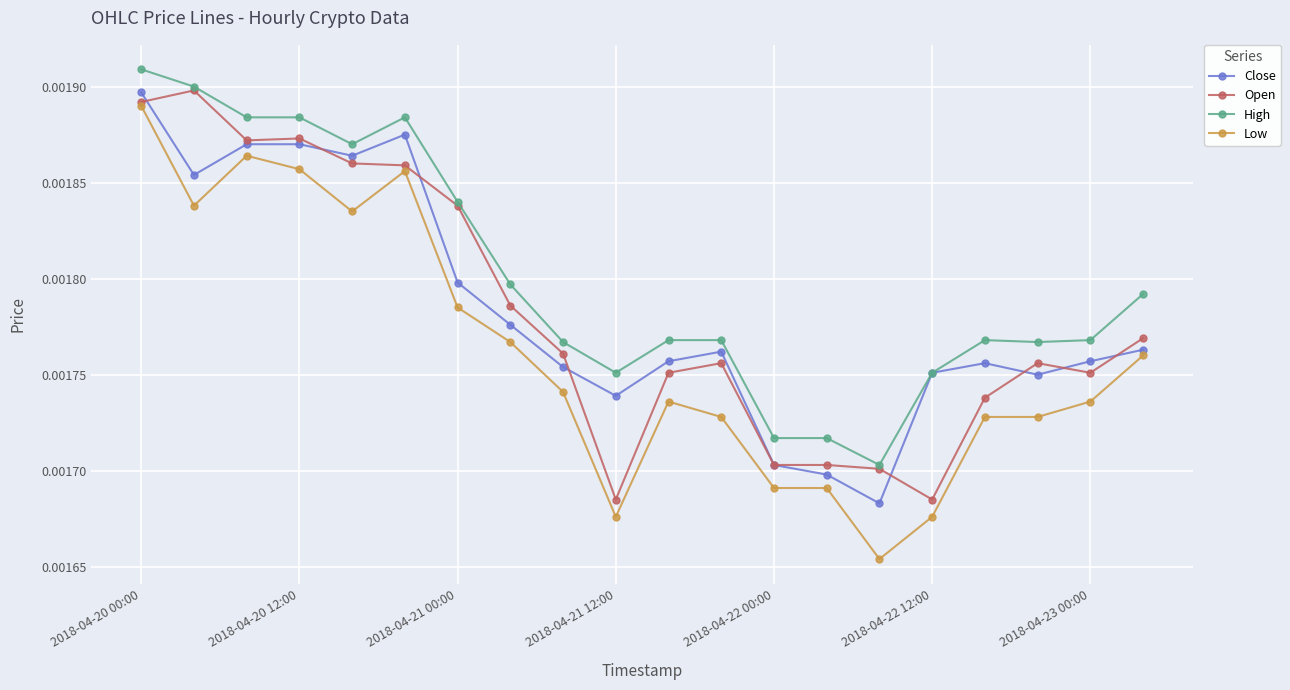

Which series has the largest range (max minus min)?

Low